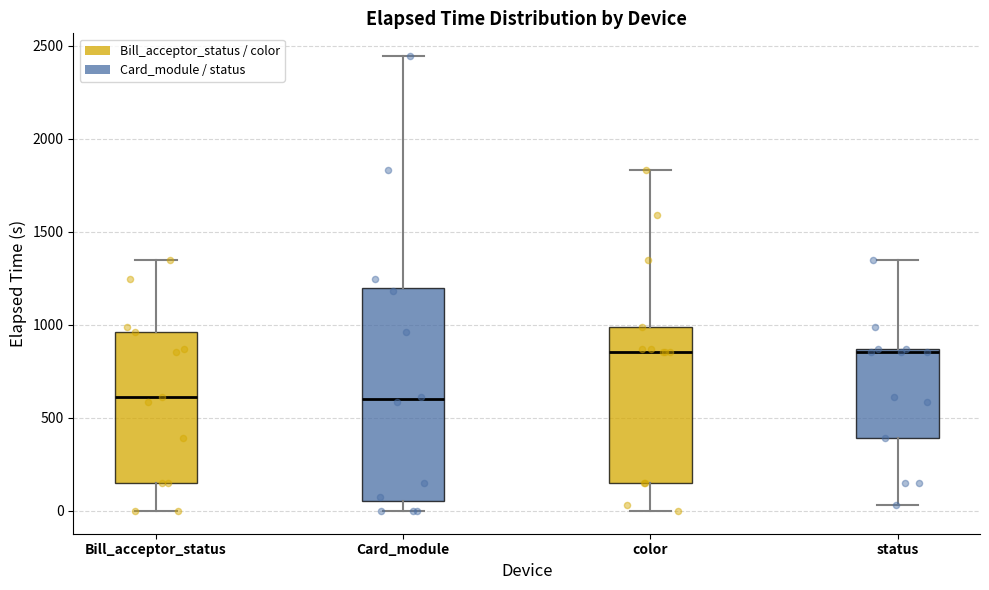

Reading left to right, transcribe this box plot: for each box, give where its median line is, the range the box spans, and where its two whiskers end, as read against the y-axis. The values are not printed on the chart, so give them approximately, as read against the axis.

Bill_acceptor_status: median 600, box 150 to 950, whiskers 0 to 1350
Card_module: median 600, box 50 to 1200, whiskers 0 to 2450
color: median 850, box 150 to 1000, whiskers 0 to 1850
status: median 850, box 400 to 850, whiskers 50 to 1350